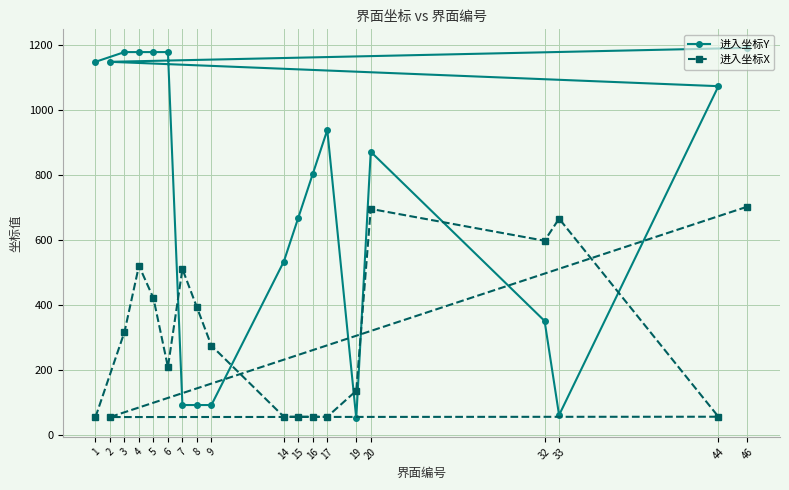

Between 32 and 46, which is larger?

46